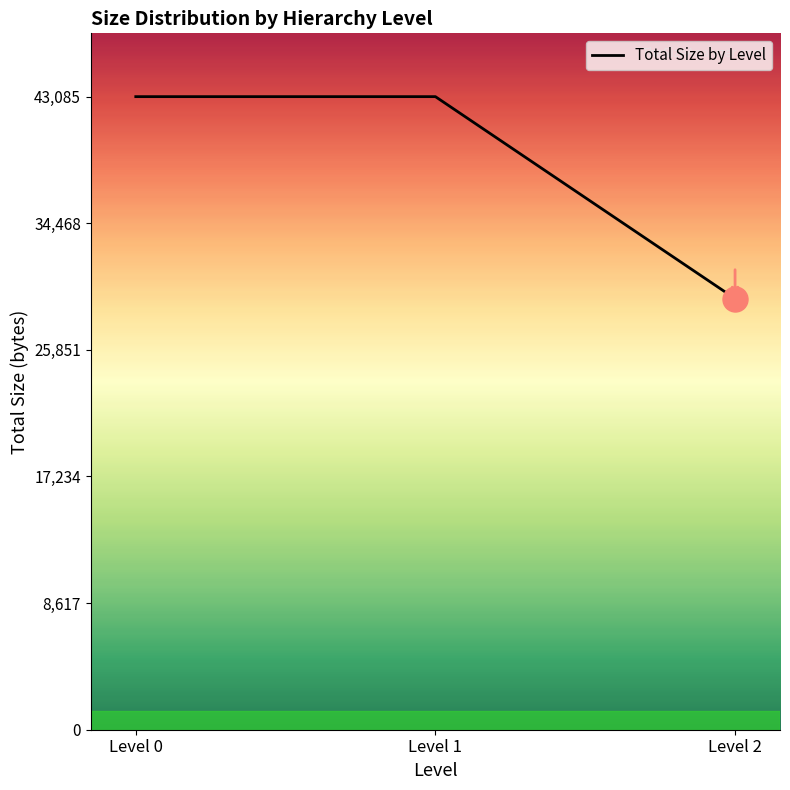

What is the ratio of the value at Level 2 to the value at Level 0?

0.7